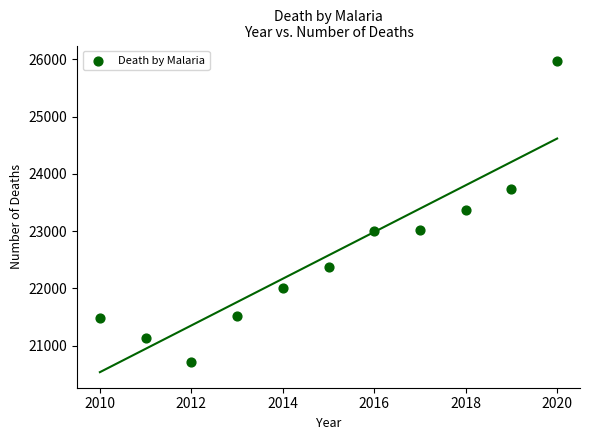

What is the average X value?

2015